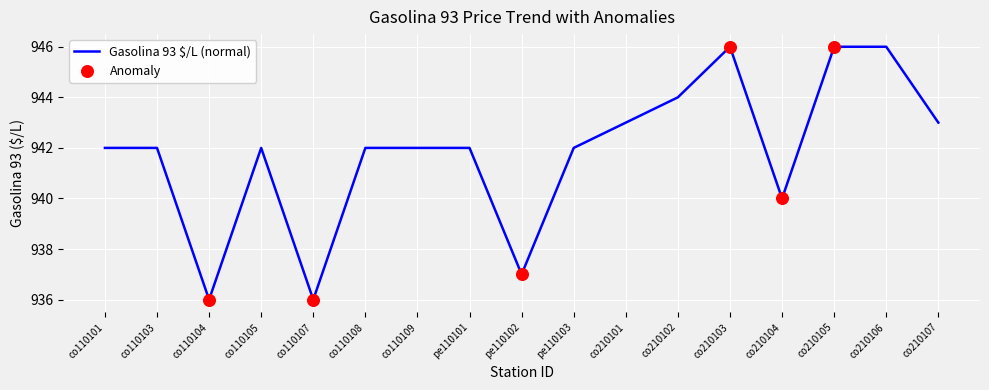

Which has a higher value, co210103 or co110104?

co210103